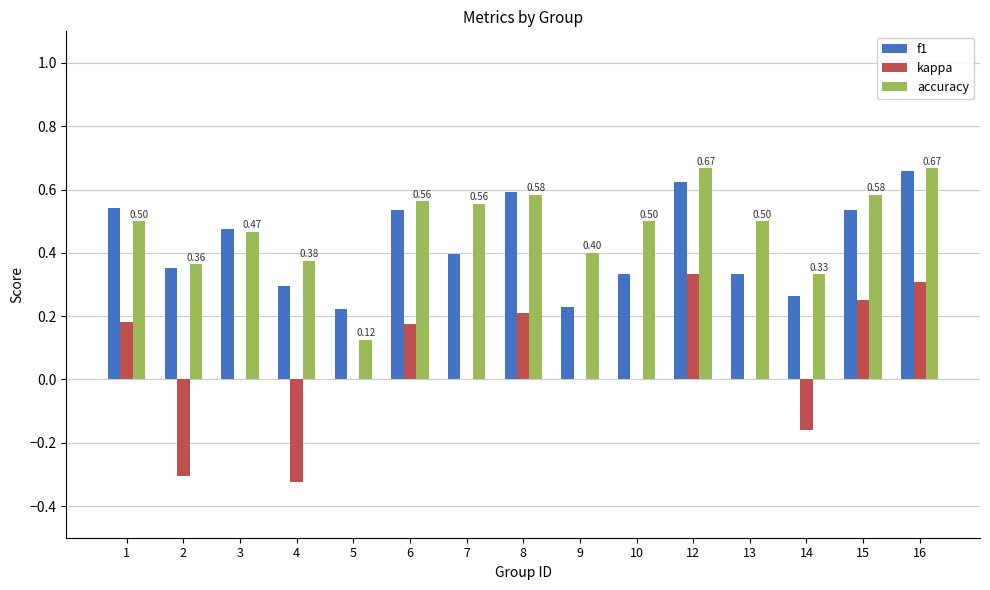

What is the total value across all series at 12?

1.6